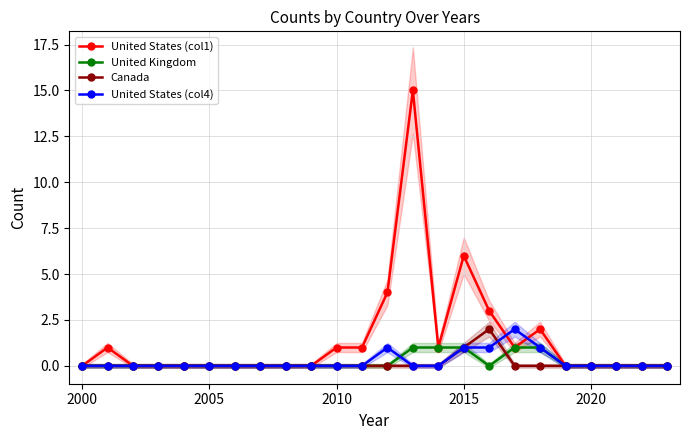

At how many categories does at least one series exceed 0?

10